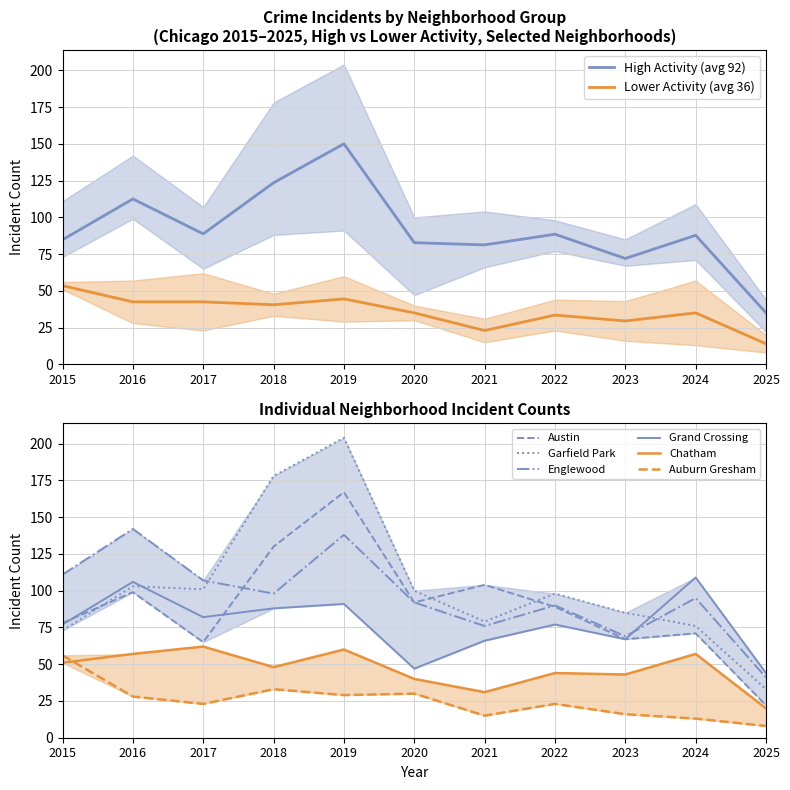

Rank the series by their maximum value, from highest to lowest.

Garfield Park, Austin, Englewood, Grand Crossing, Chatham, Auburn Gresham